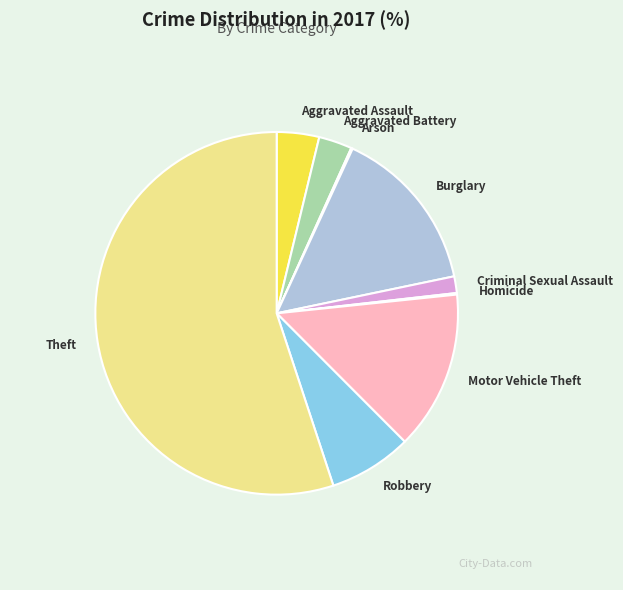

What is the largest slice in the pie chart?

Theft